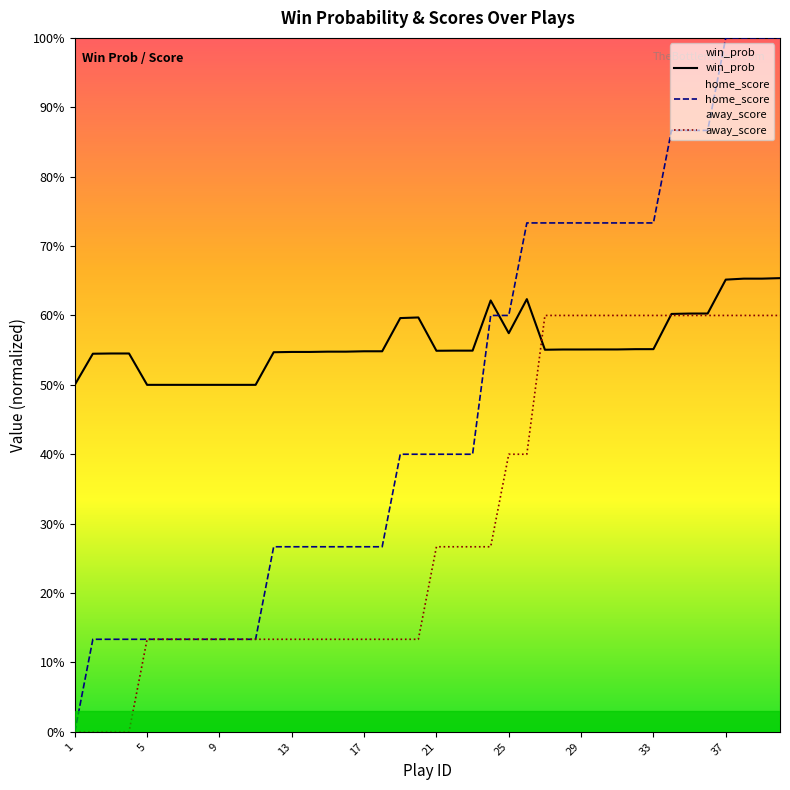

True or false: away_score and home_score intersect in this chart.

False